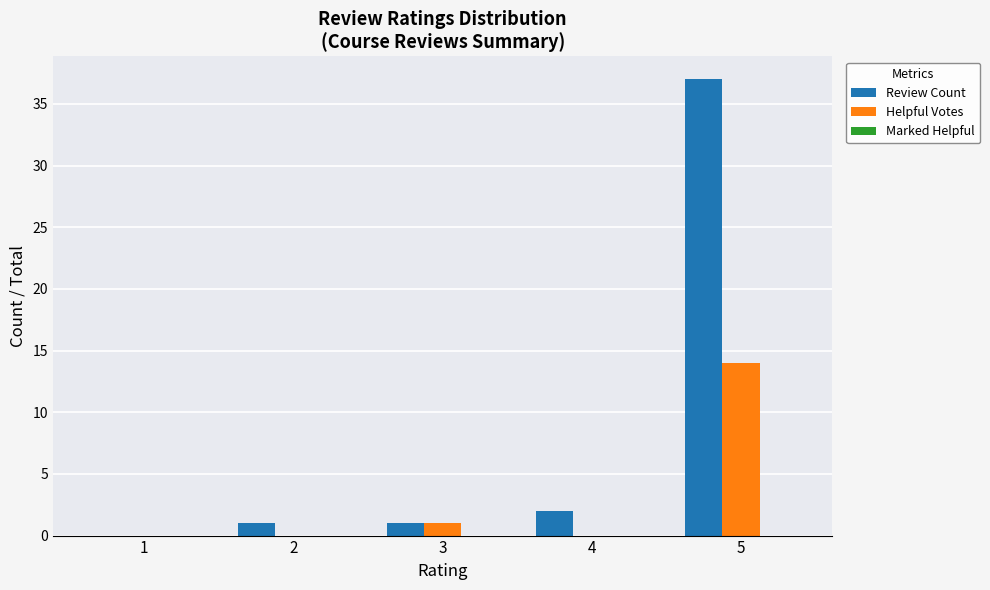

Which series has the largest total across all categories?

Review Count